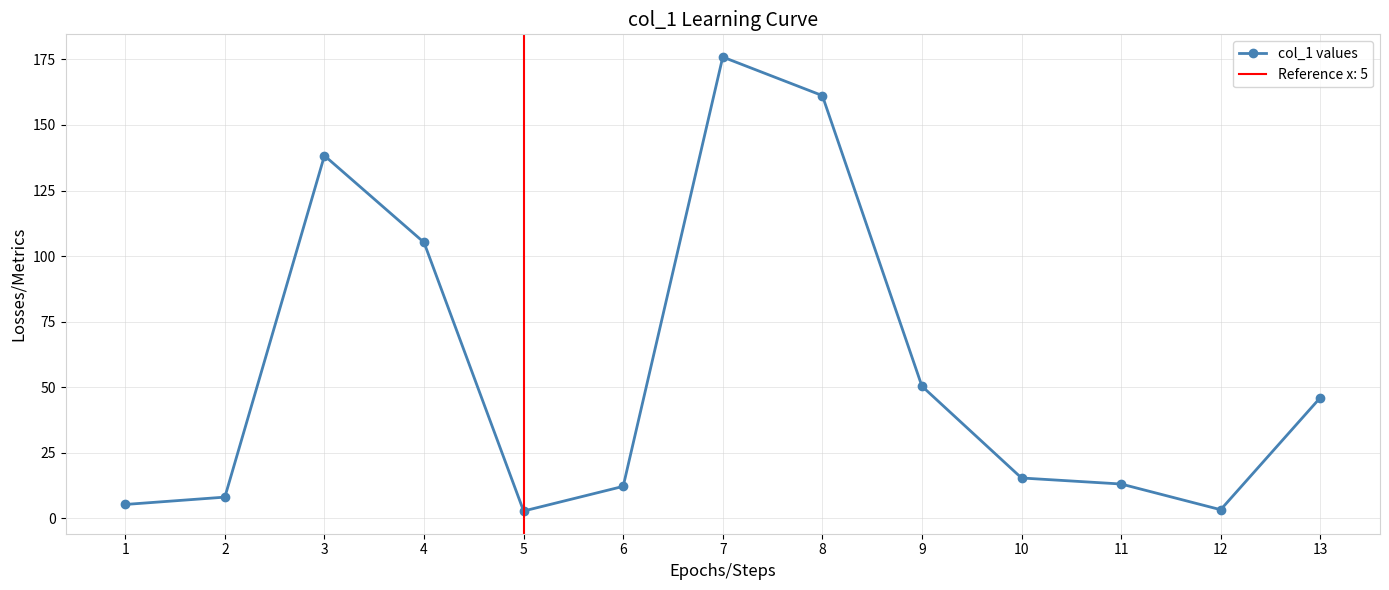

Reading left to right, list all the values displayed in this chart.

1=5.3	2=8.1	3=138.3	4=105.2	5=2.8	6=12.2	7=175.9	8=161.2	9=50.4	10=15.4	11=13.1	12=3.3	13=46.0